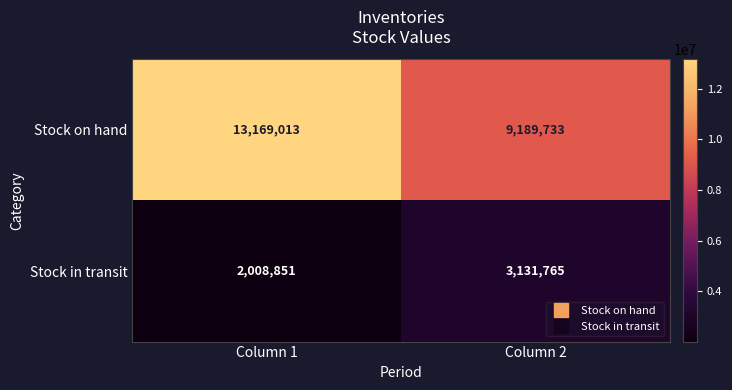

At how many categories does at least one series exceed 12141385?

1